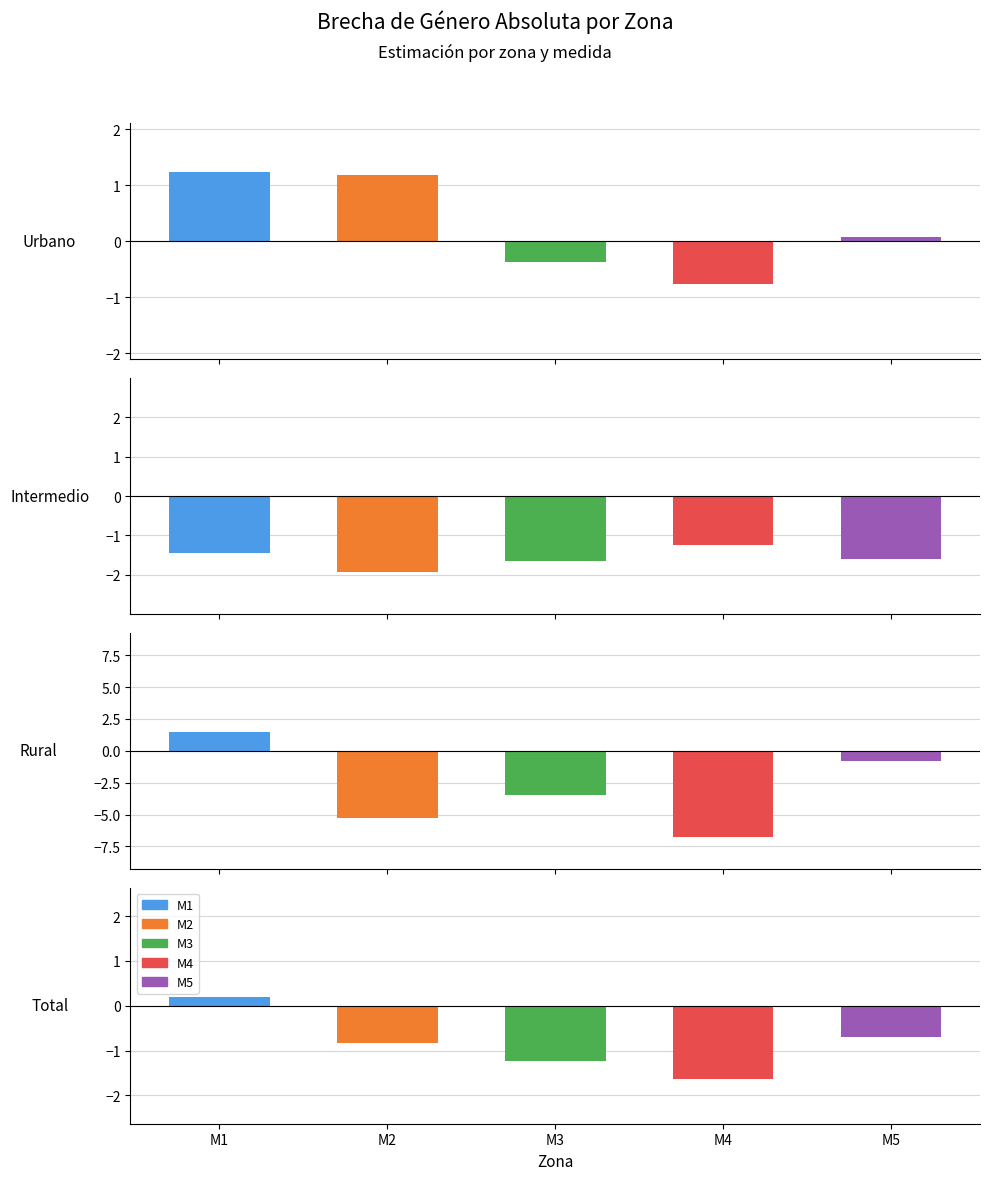

Between Urbano and Rural, which series saw the biggest shift?

M2